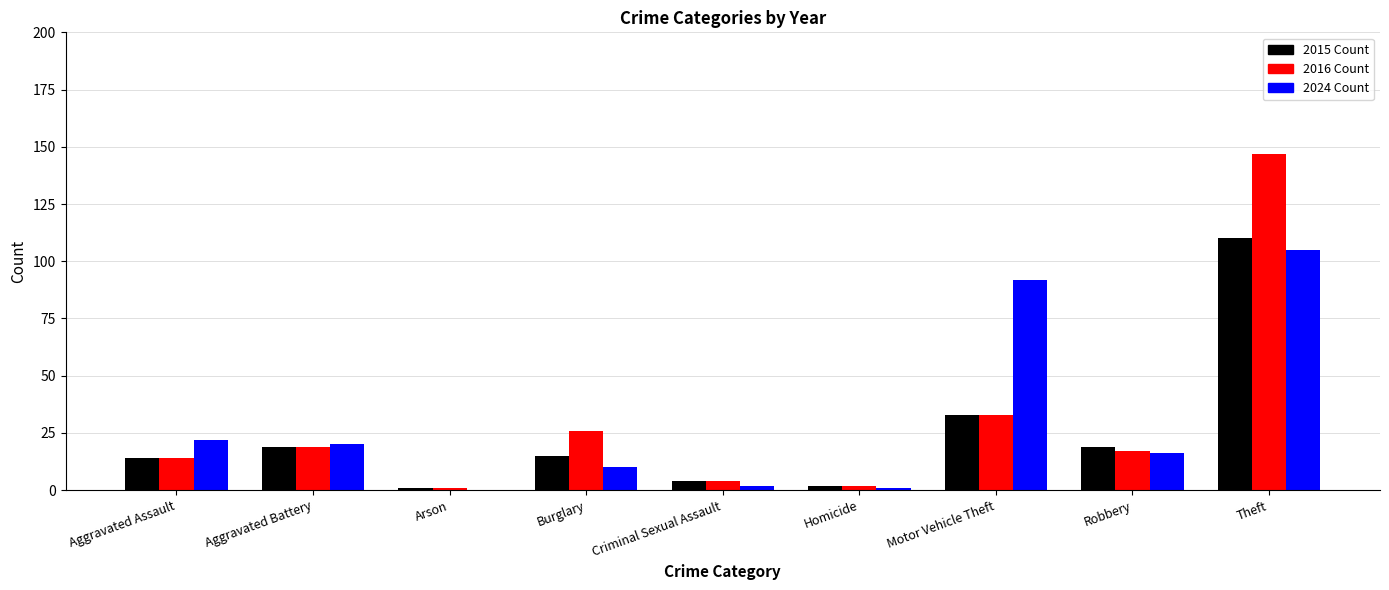

At which category is the sum across all series the highest?

Theft